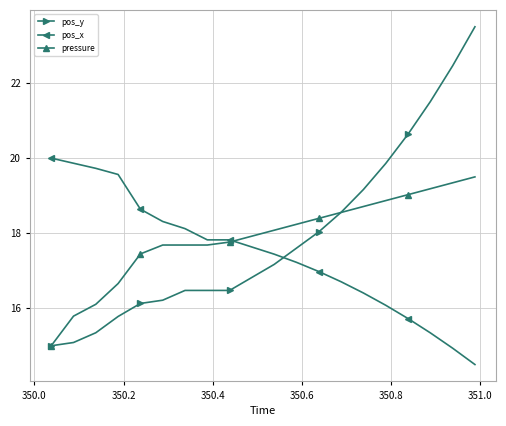

What is the value of the pressure point at the 4th from the left?

16.7